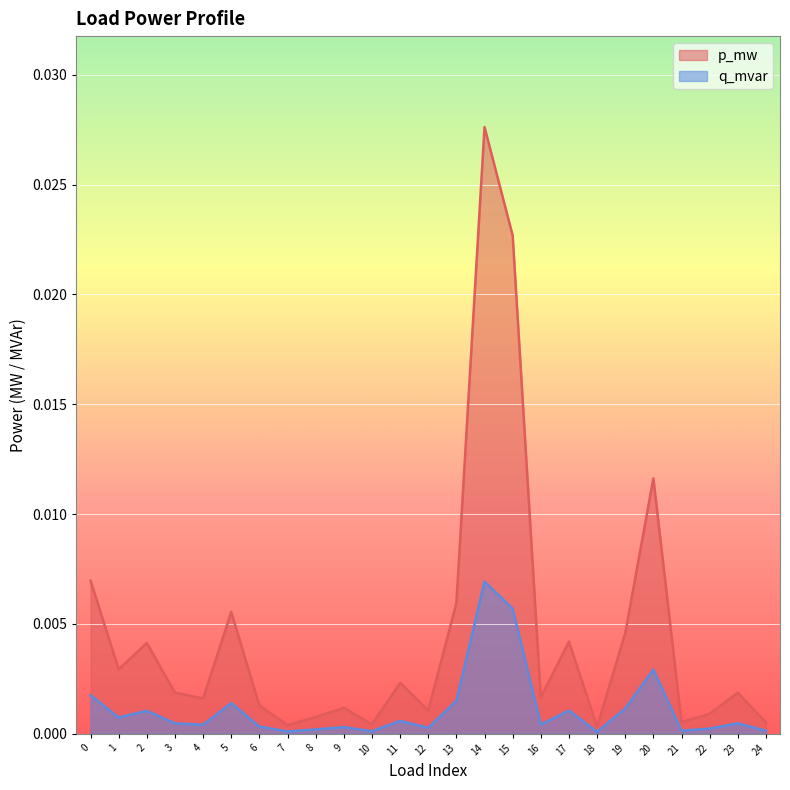

How many interior local peaks does the p_mw series have?

8